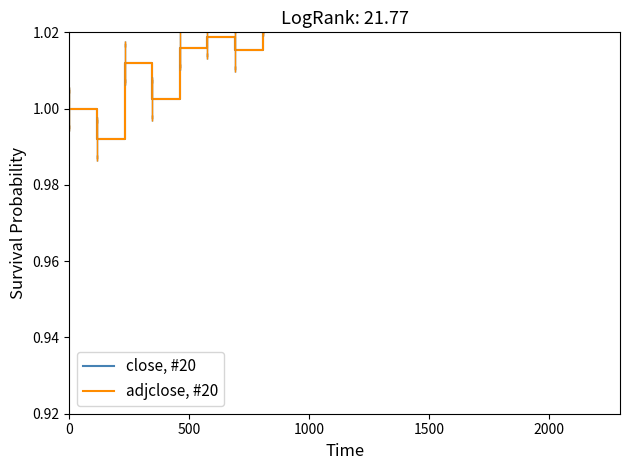

True or false: close, #20 has a value of 1.0 at 1000.

True